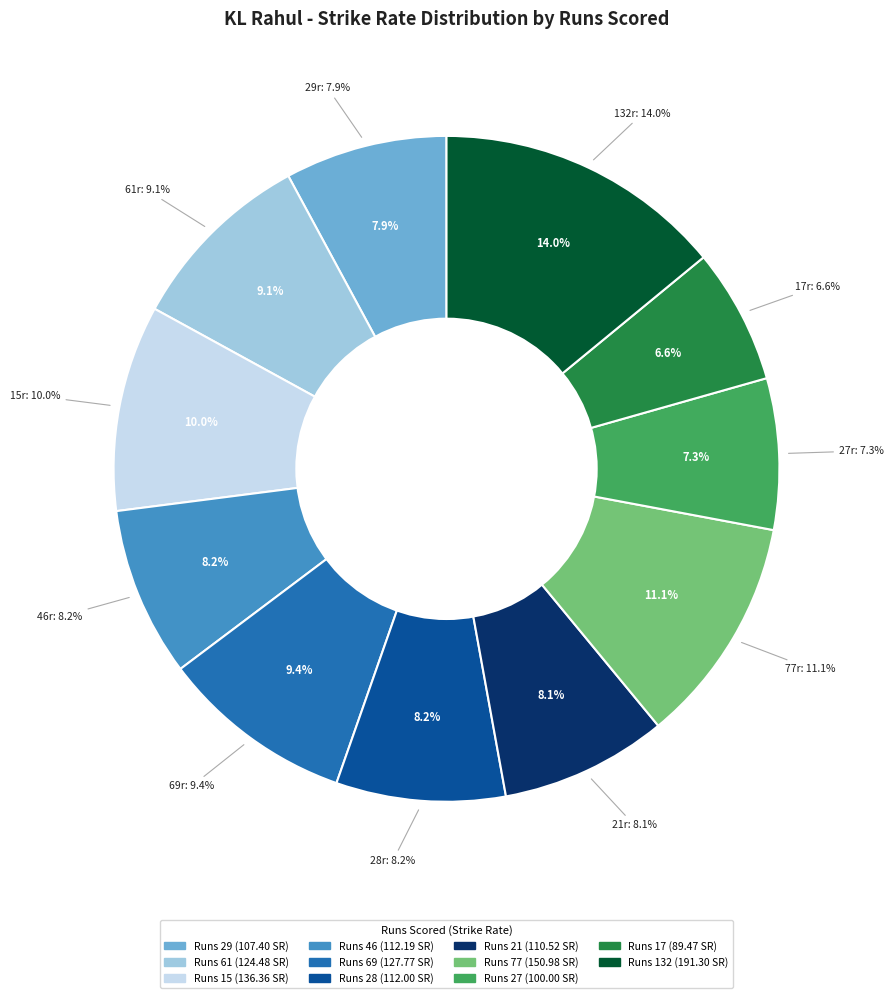

True or false: 28 accounts for 16% of the total.

False